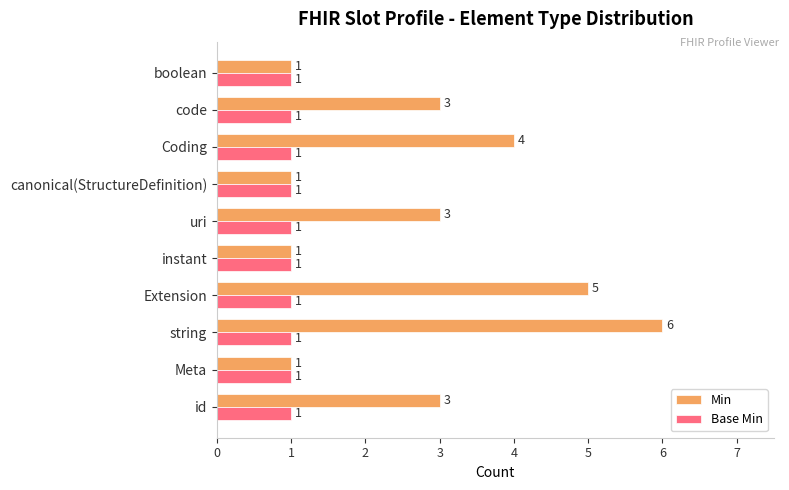

At which category is the sum across all series the highest?

string